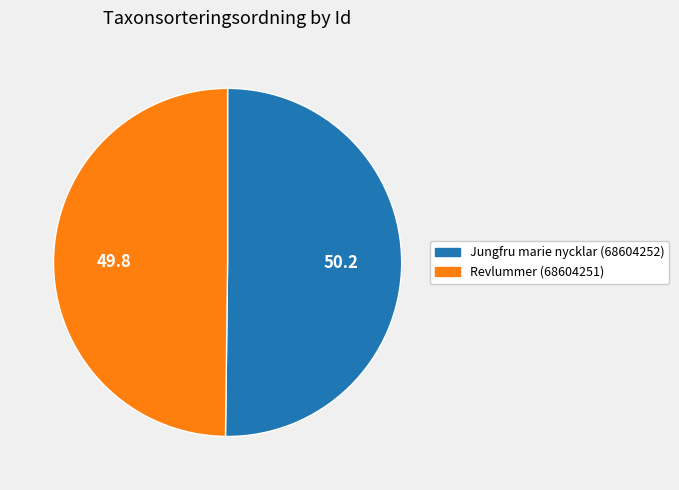

The Revlummer (68604251) slice represents 39% of the pie. True or false?

False